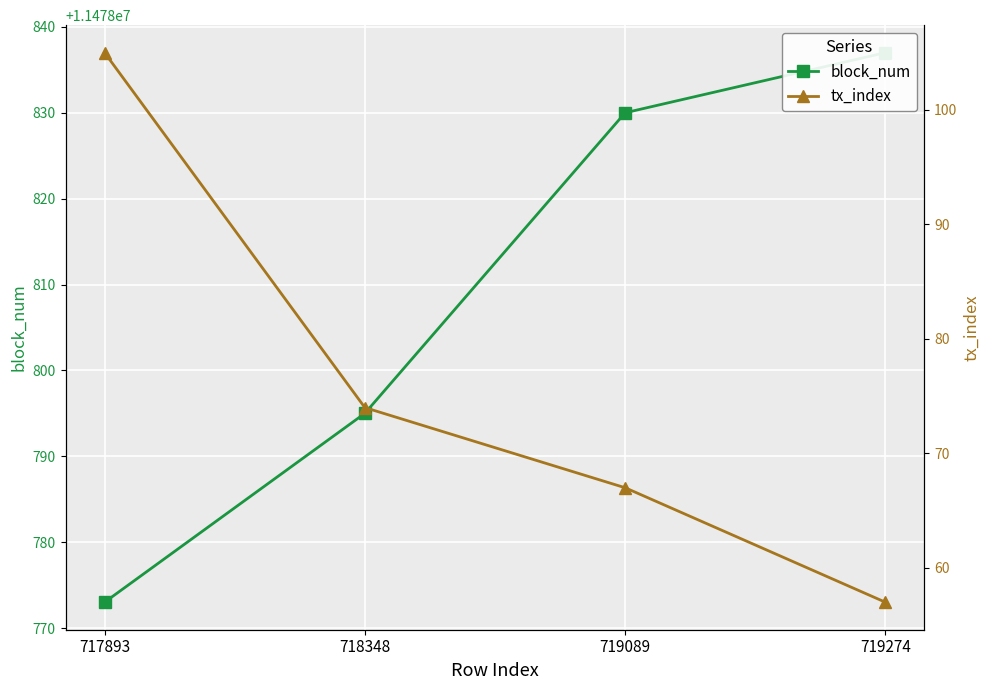

The tx_index series shows 23 at 718348. True or false?

False